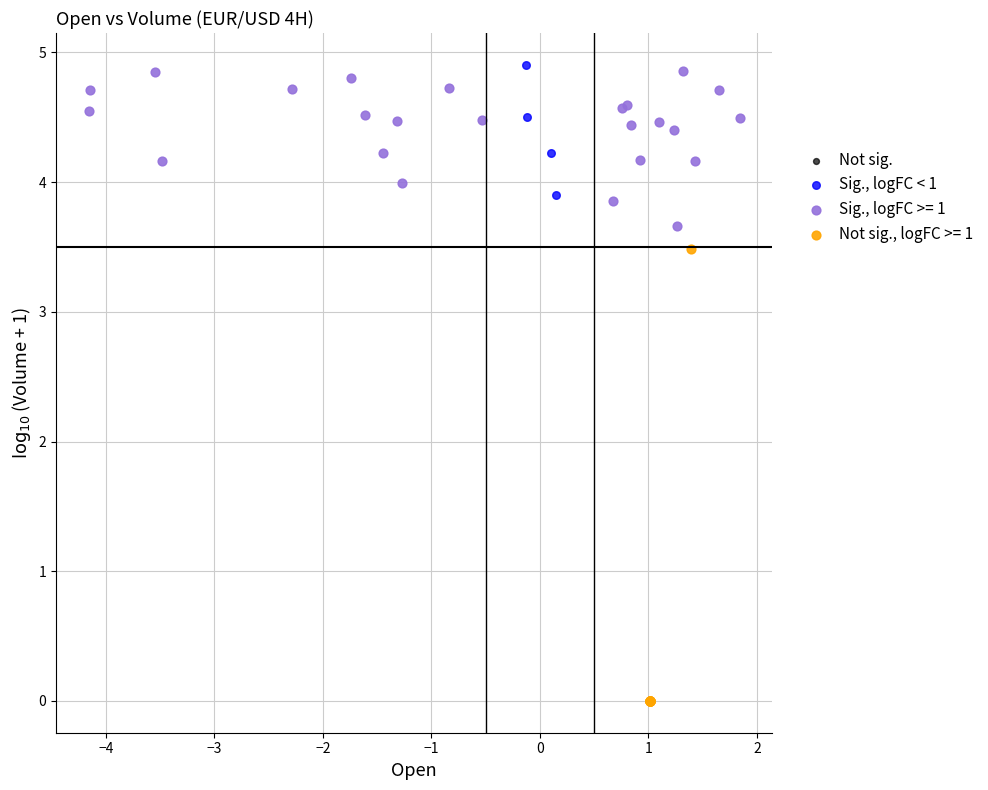

Which series contains the lowest Y value?

Not sig., logFC >= 1